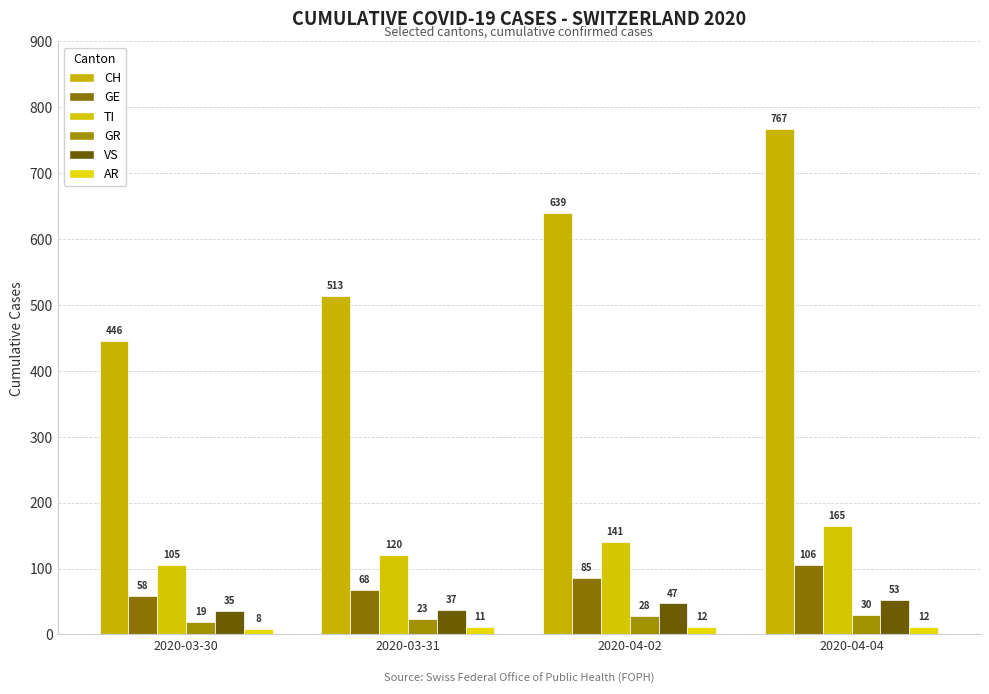

What is the value of the AR bar at the 1st from the left?

8